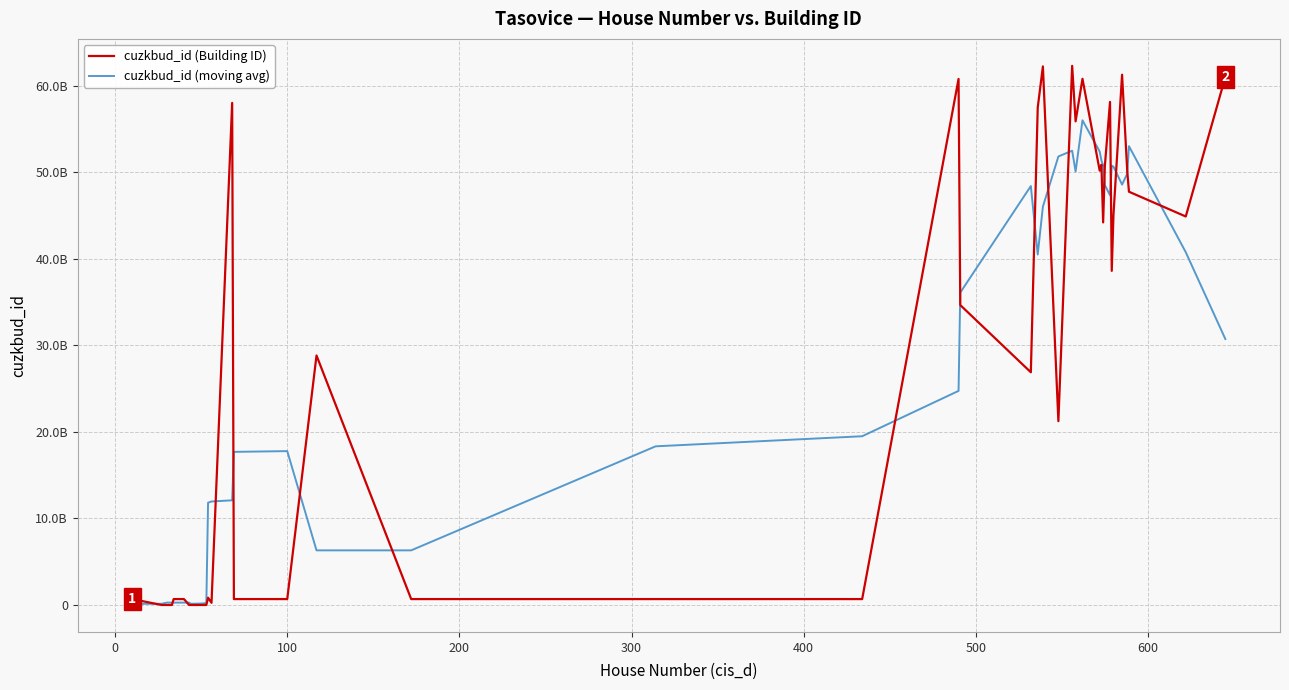

Rank the series by their maximum value, from lowest to highest.

cuzkbud_id (moving avg), cuzkbud_id (Building ID)